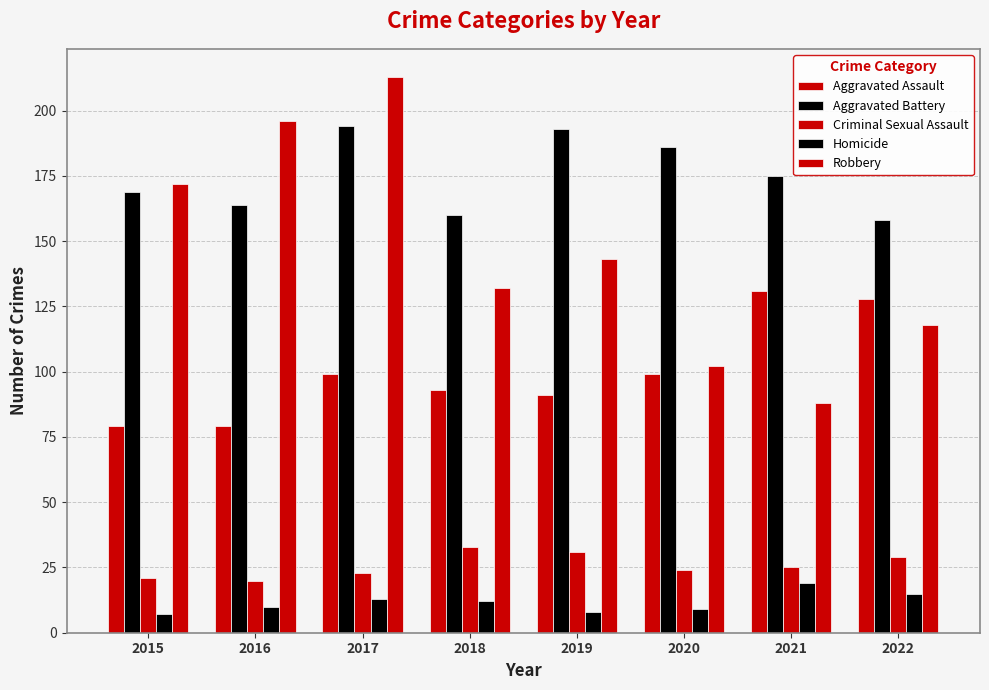

Which series has the largest range (max minus min)?

Robbery